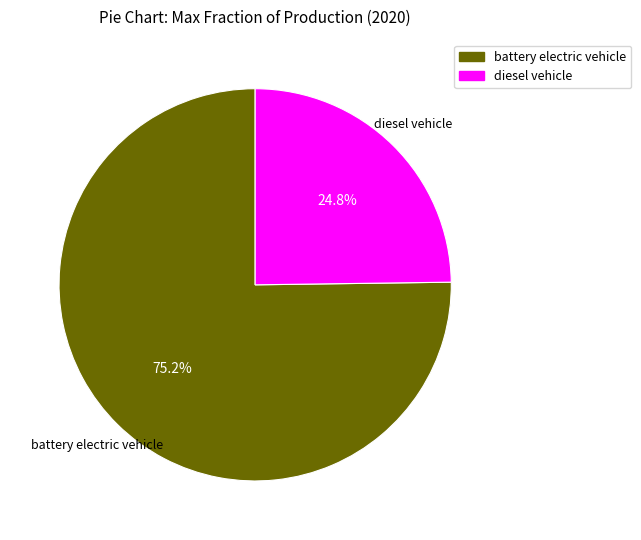

To the nearest percent, what is the combined percentage of diesel vehicle and battery electric vehicle?

100%